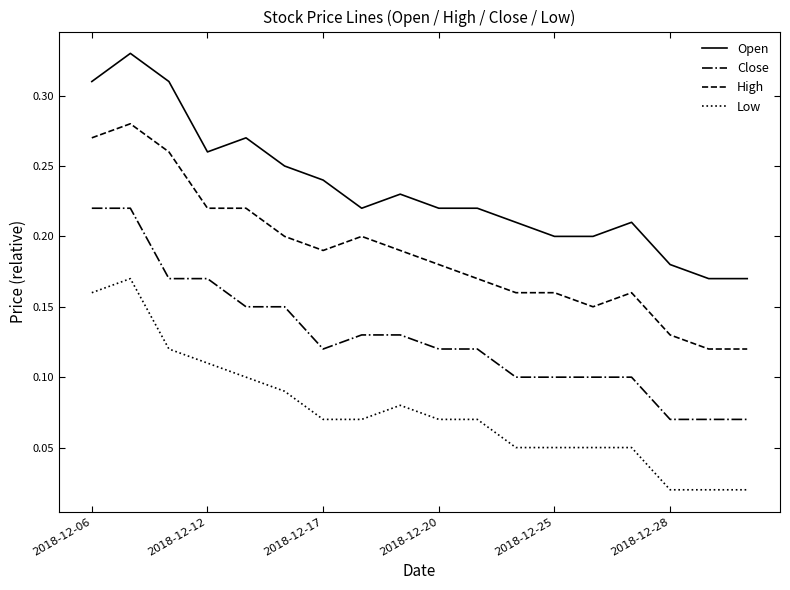

True or false: High and Close intersect in this chart.

False